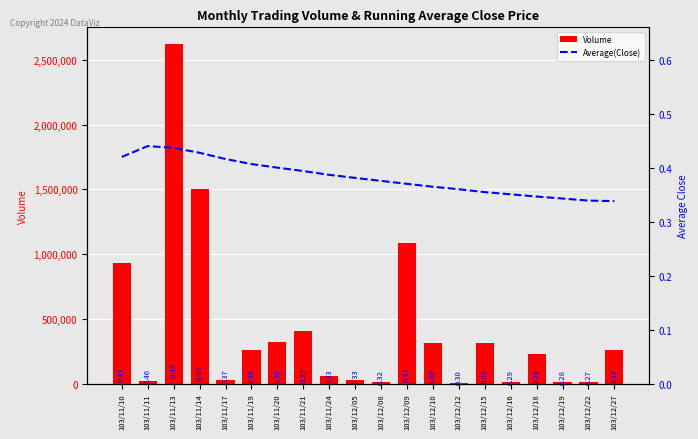

At which category is the sum across all series the highest?

103/11/13